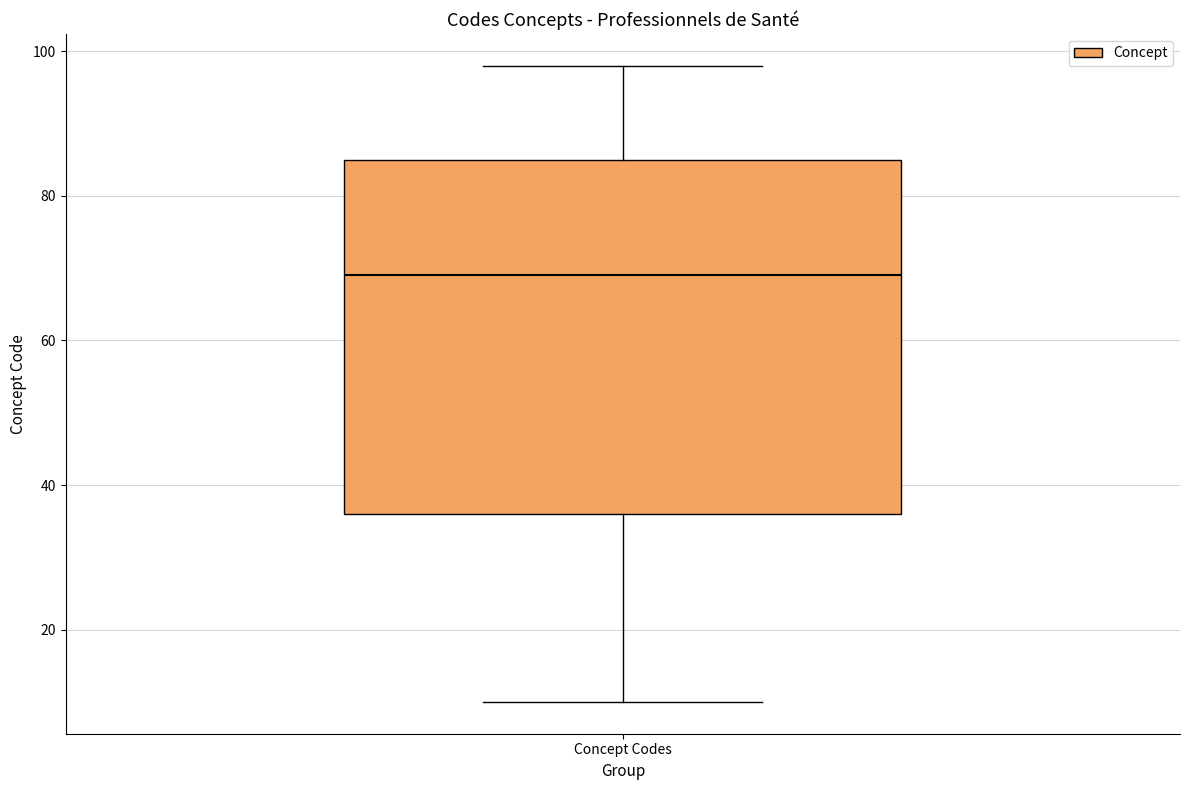

Where is the lower edge of the box for Concept Codes on the y-axis? The values are not printed on the chart, so give them approximately, as read against the axis.

36